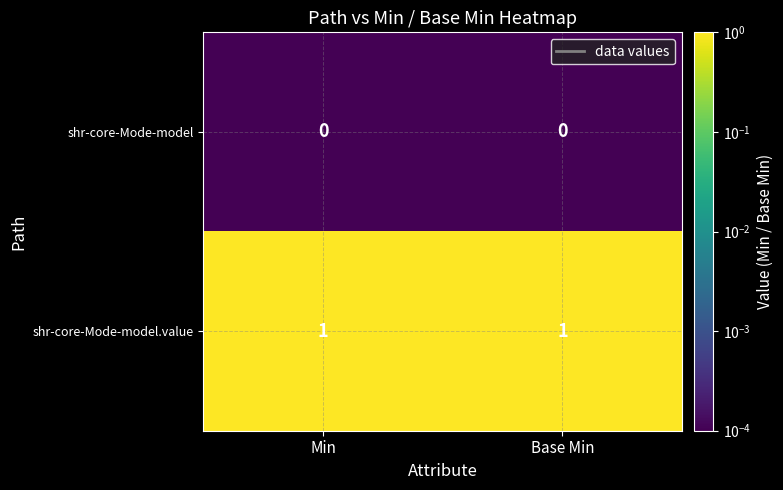

What is the spread (max minus min) of values at Min?

1